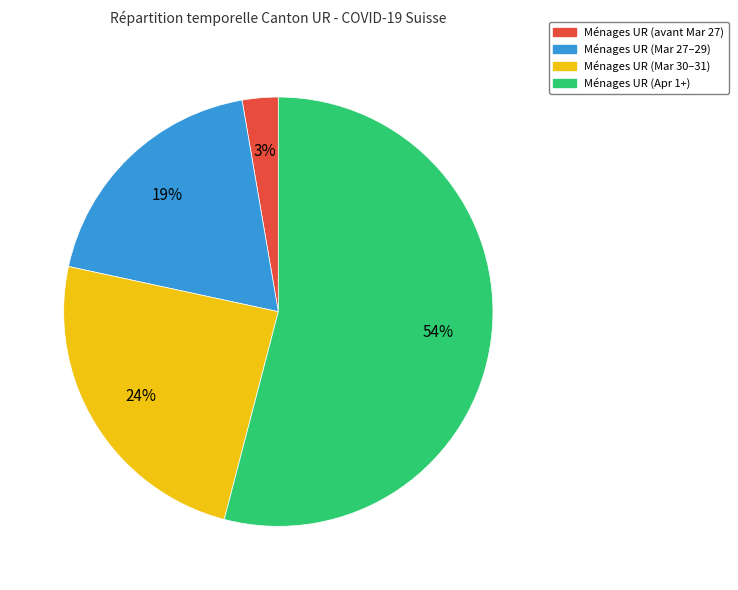

To the nearest percent, what is the difference between the largest and smallest slice percentages?

51%